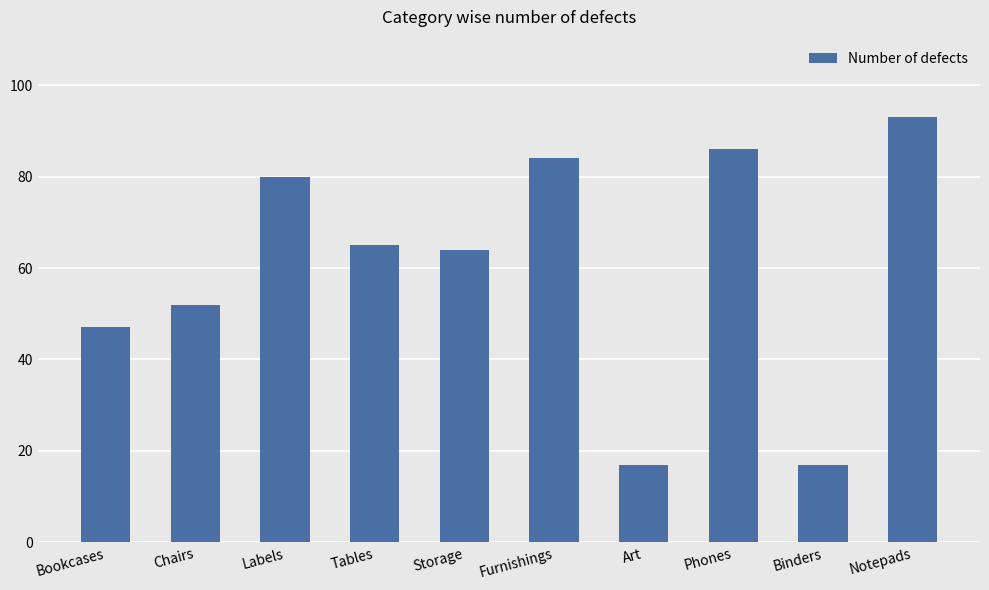

Reading left to right, extract all data points from this chart.

47	52	80	65	64	84	17	86	17	93